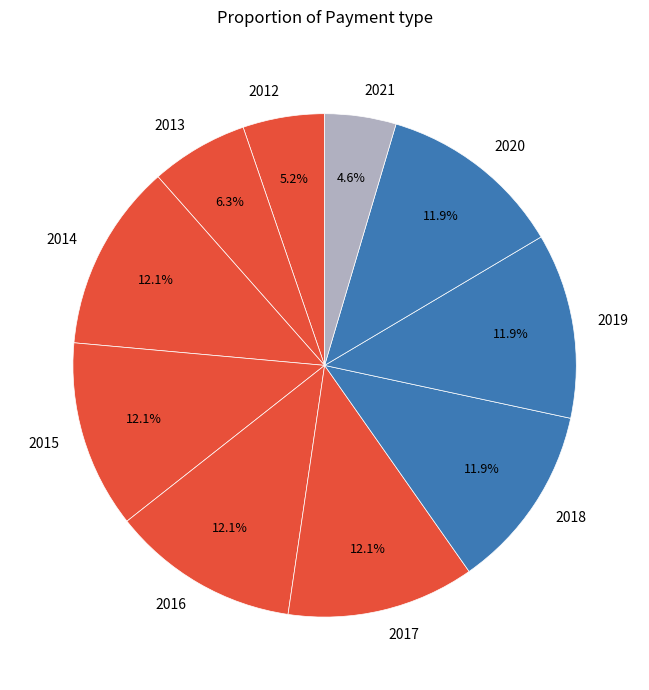

Does 2016 represent more than half of the total?

No